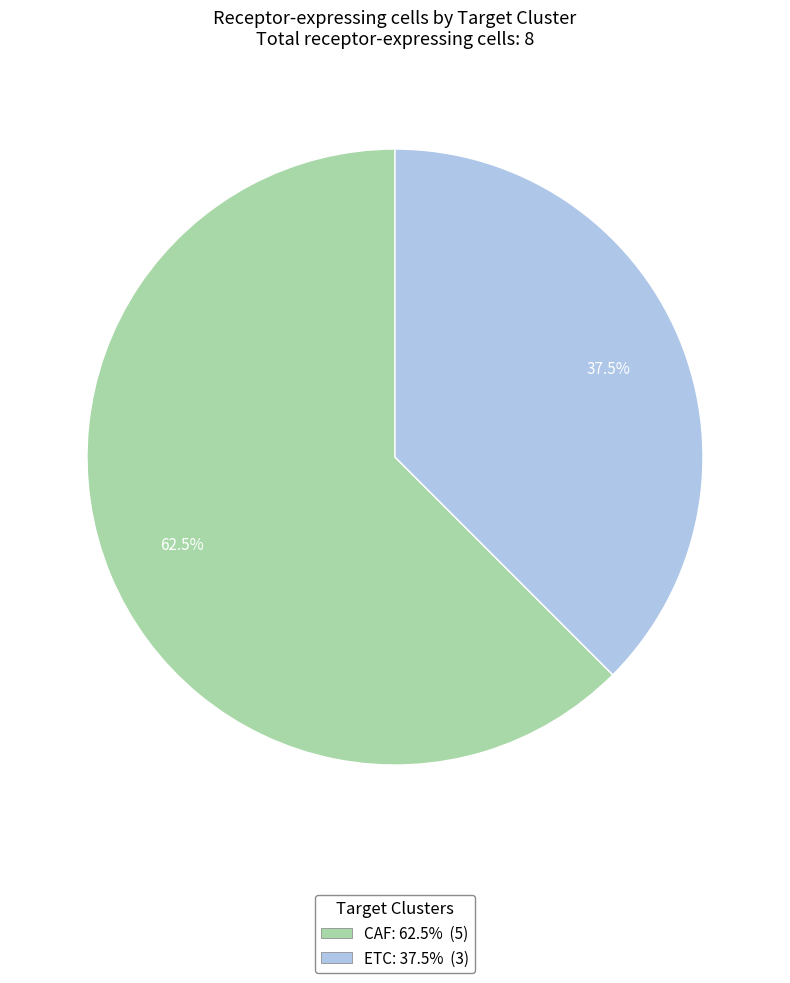

How many segments does this pie chart have?

2